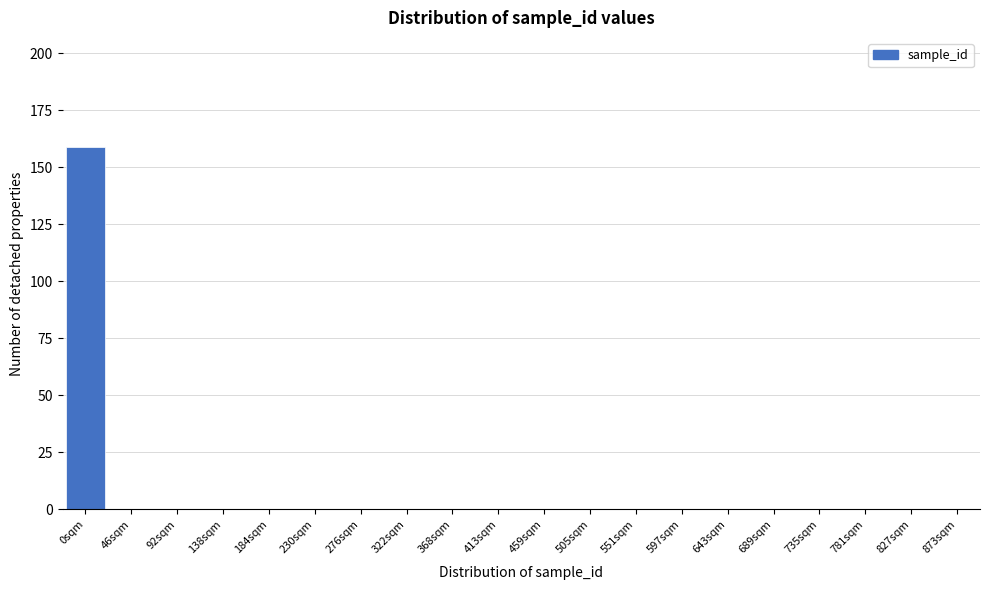

Reading left to right, list all the values displayed in this chart.

0sqm=159	46sqm=0	92sqm=0	138sqm=0	184sqm=0	230sqm=0	276sqm=0	322sqm=0	368sqm=0	413sqm=0	459sqm=0	505sqm=0	551sqm=0	597sqm=0	643sqm=0	689sqm=0	735sqm=0	781sqm=0	827sqm=0	873sqm=0